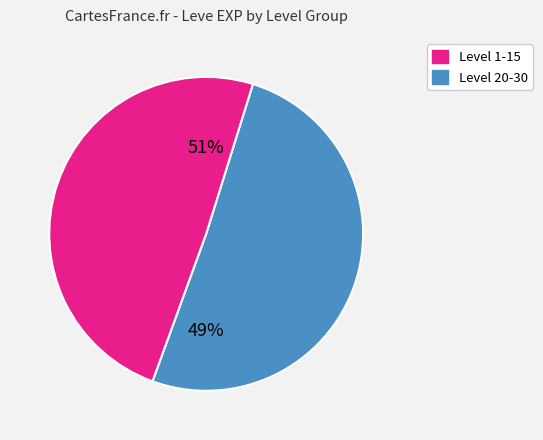

Is 5 the majority of the pie?

No